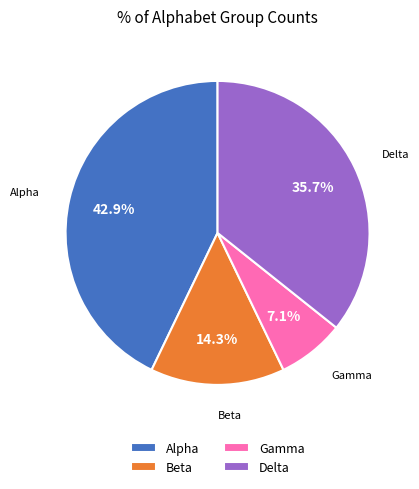

Which slice is the smallest?

Gamma